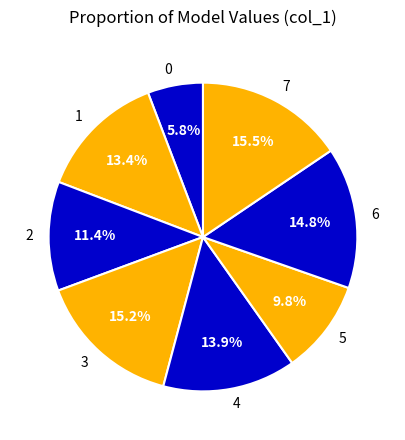

How many segments does this pie chart have?

8